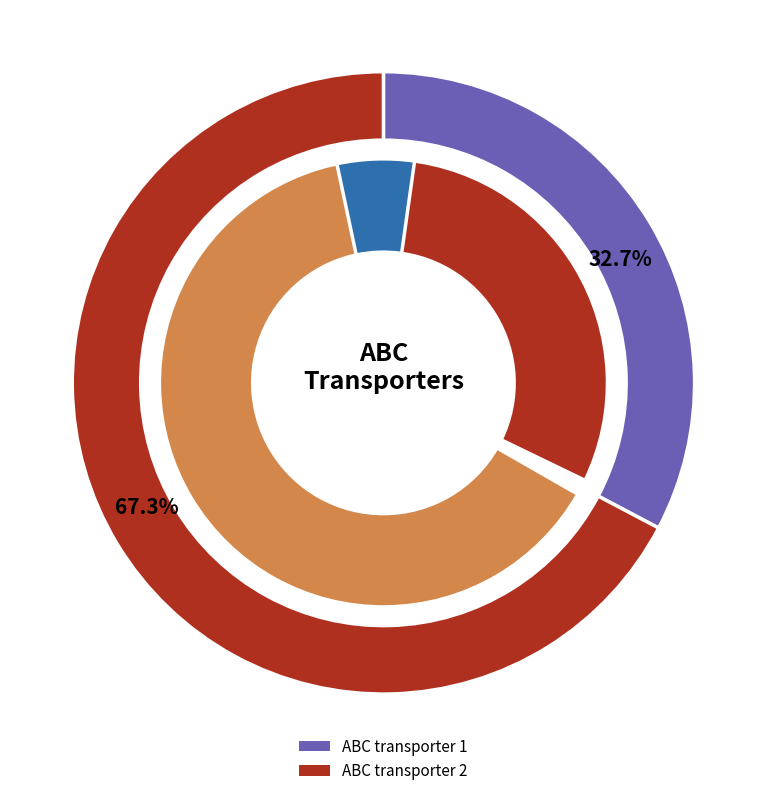

Which slice is the smallest?

ABC transporter 1